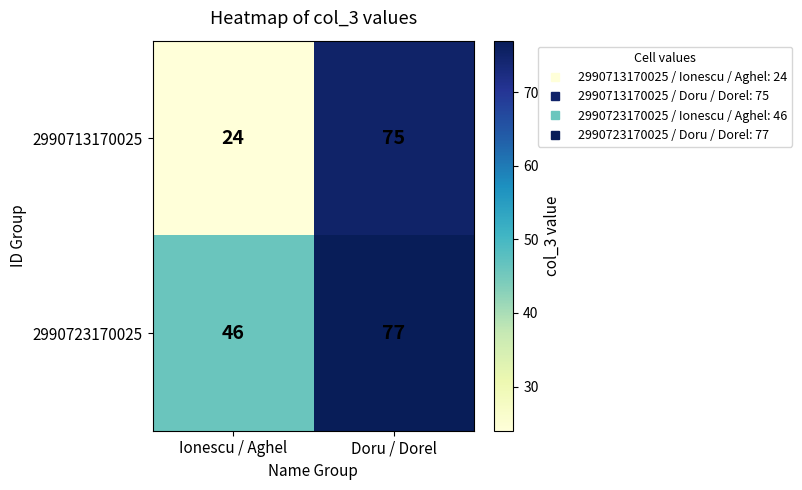

Is it true that 2990723170025 equals 102 at Doru / Dorel?

False